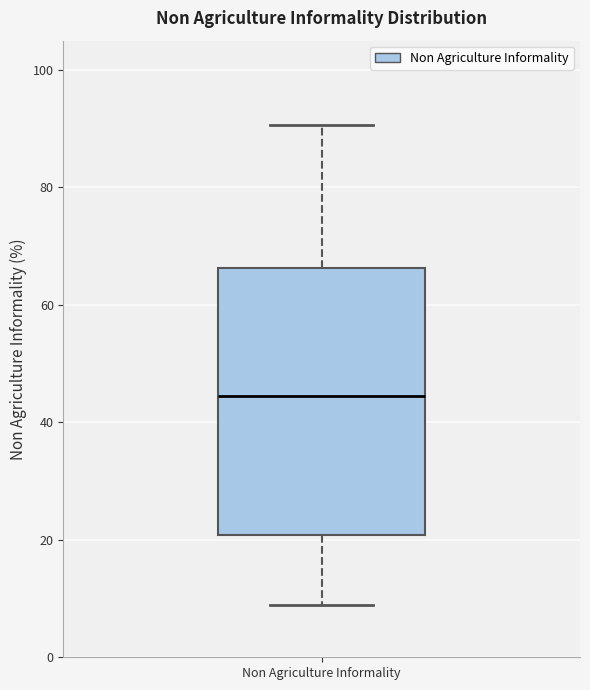

Where does the upper whisker of the box for Non Agriculture Informality end on the y-axis? The values are not printed on the chart, so give them approximately, as read against the axis.

90